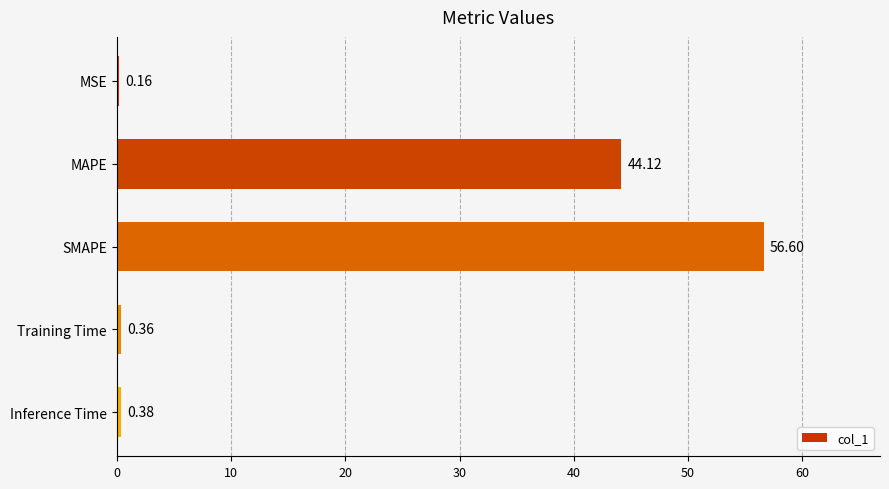

Which label corresponds to the largest value in the chart?

SMAPE